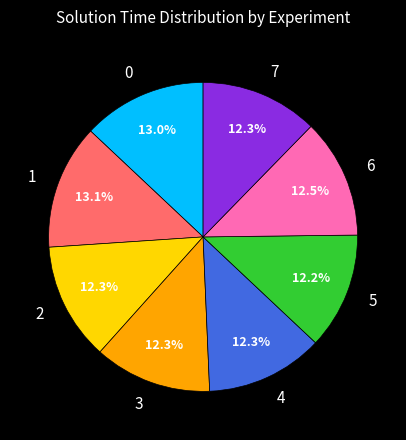

How many segments does this pie chart have?

8